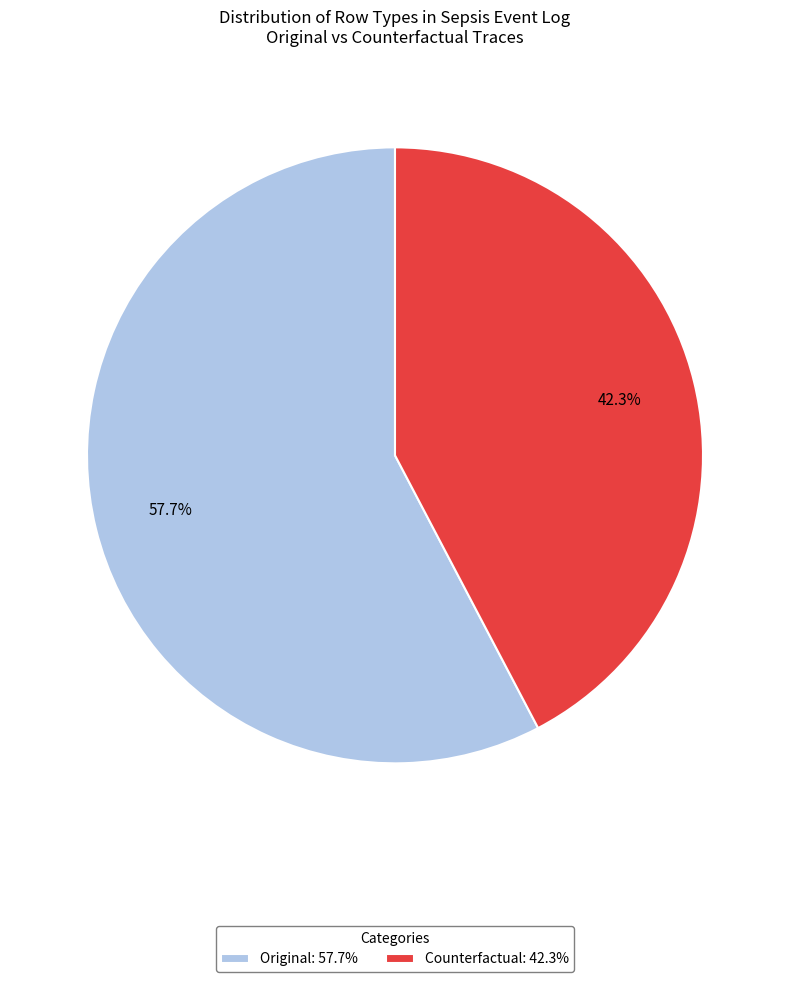

What percentage is NOT represented by Original: 57.7%?

42.3%